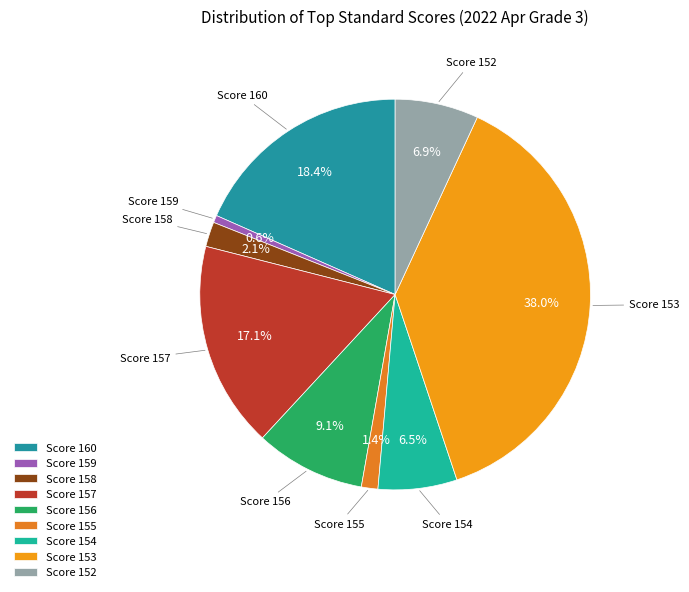

Does Score 152 represent more than half of the total?

No